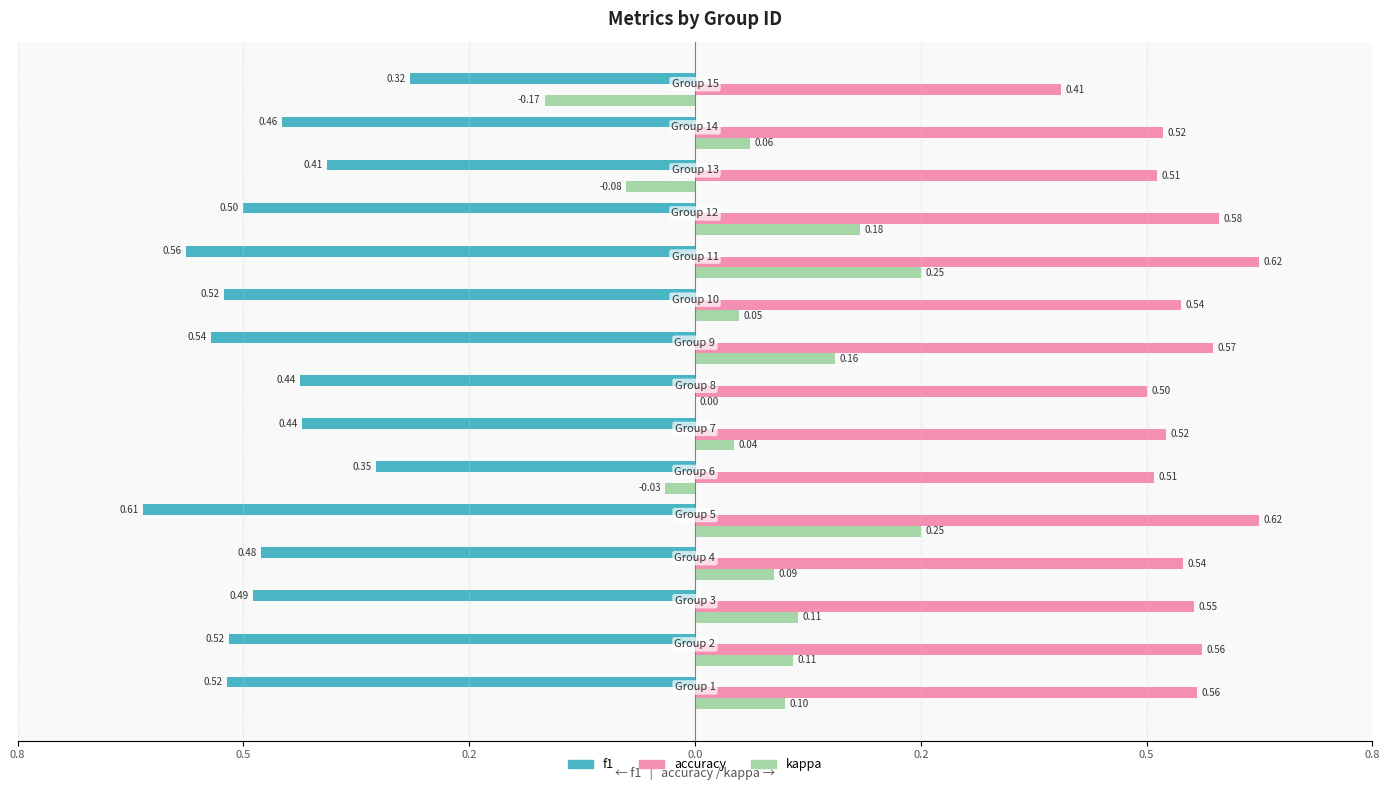

What are all the series names shown in the legend?

f1, accuracy, kappa